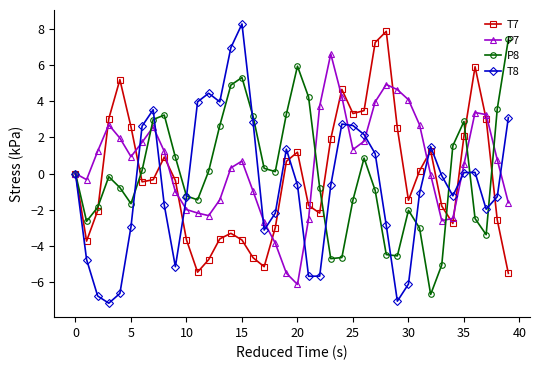

True or false: T7 has more than 2 interior local peaks.

True